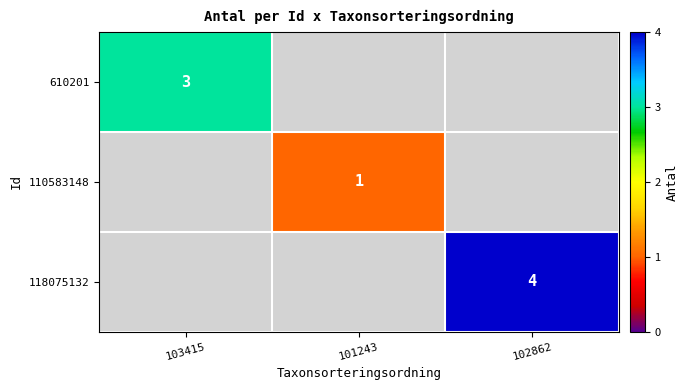

The 610201 series shows 2 at 103415. True or false?

False